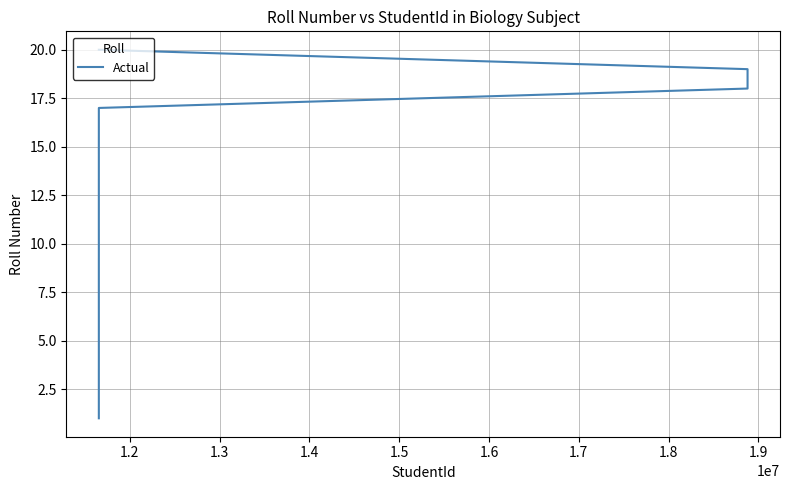

What is the sum of all values?

210